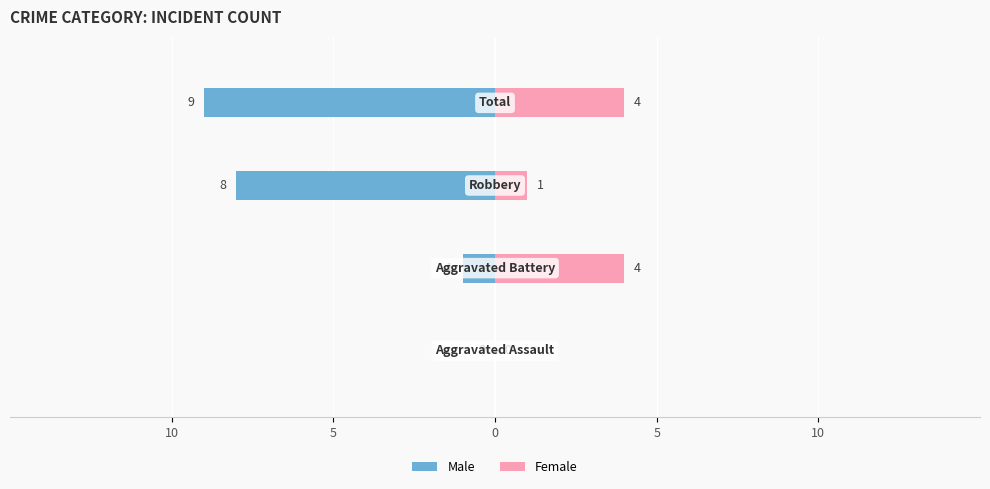

Between 10 and 5, which is larger?

10